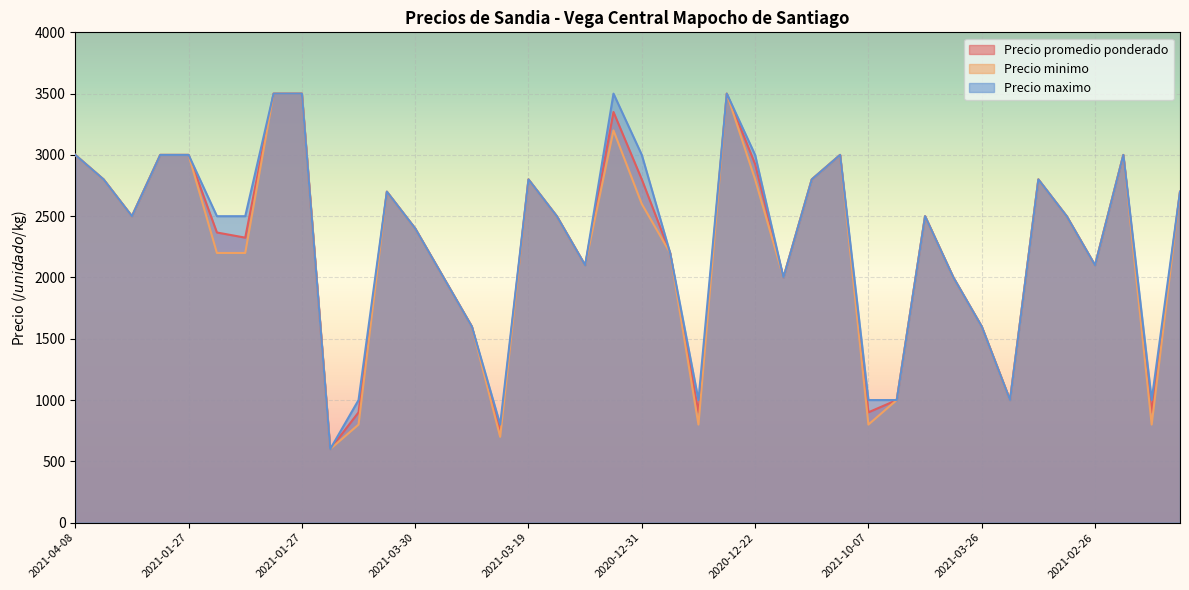

What is the sum of all Precio maximo values?

92000